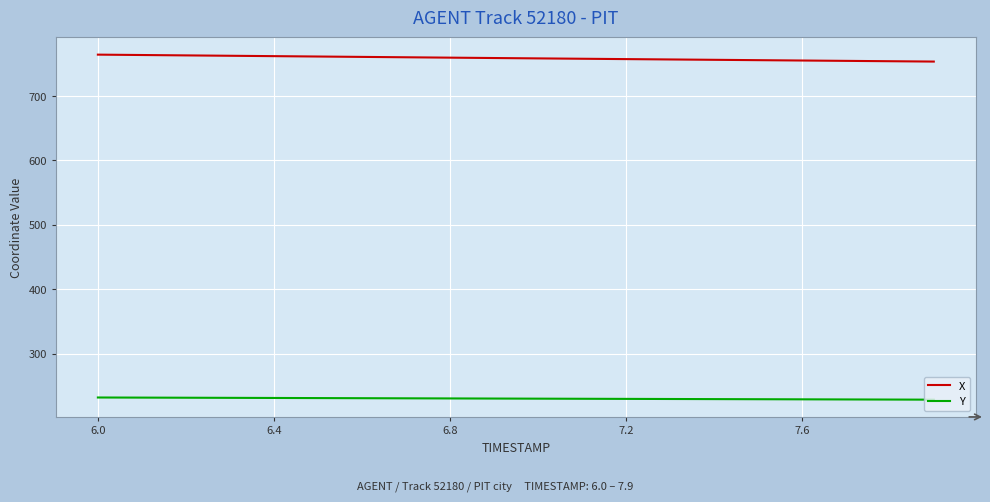

True or false: X and Y cross at least once.

False